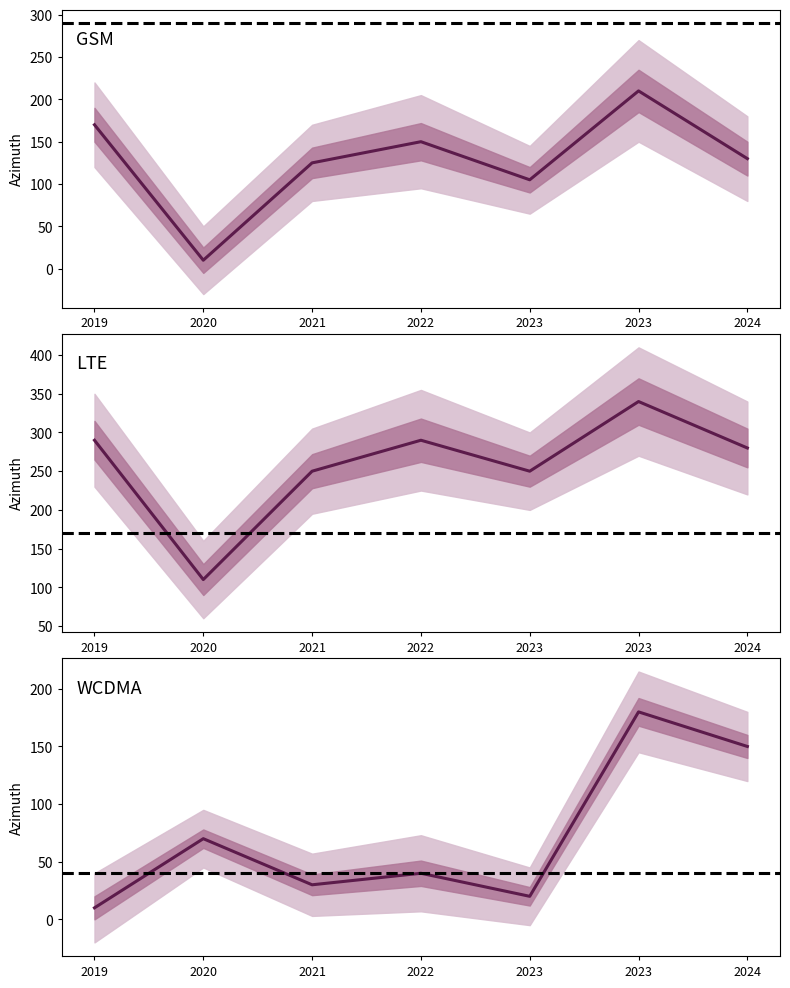

What is the approximate value of WCDMA_median_azimuth at 2022, to the nearest 50?

50